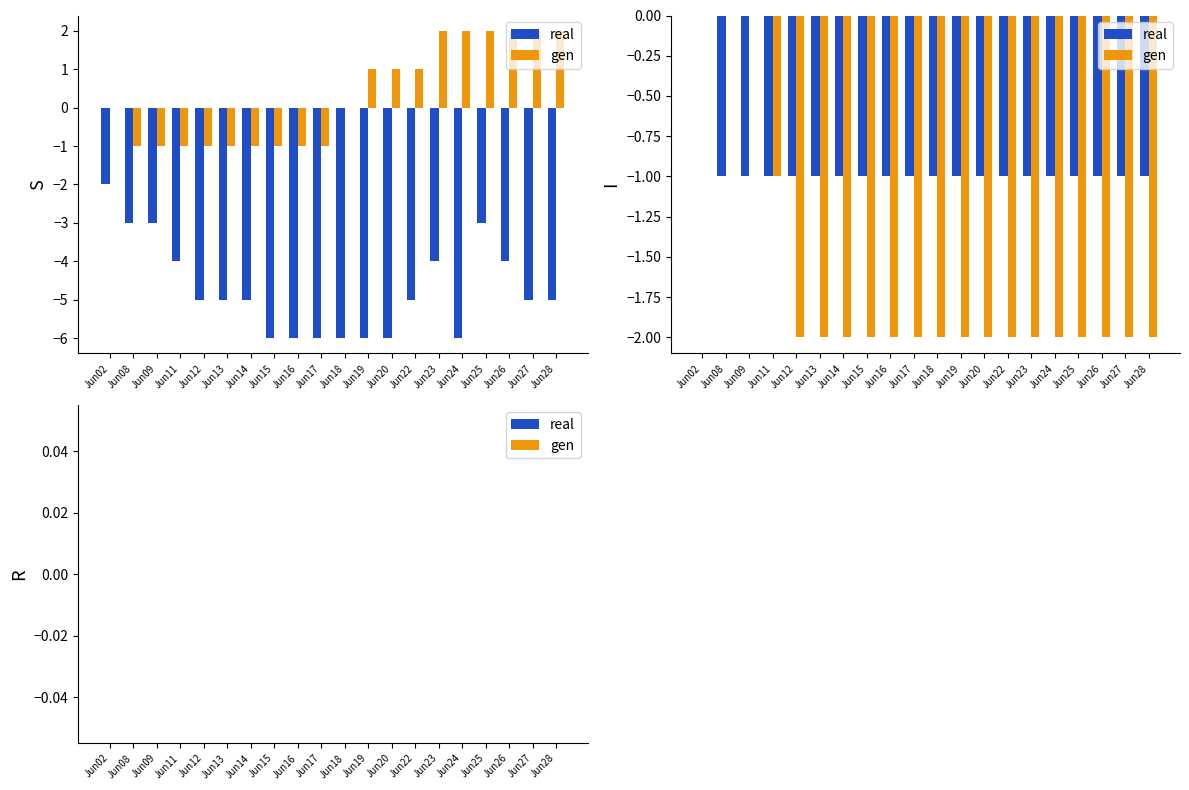

What is the maximum value shown in the chart?

2